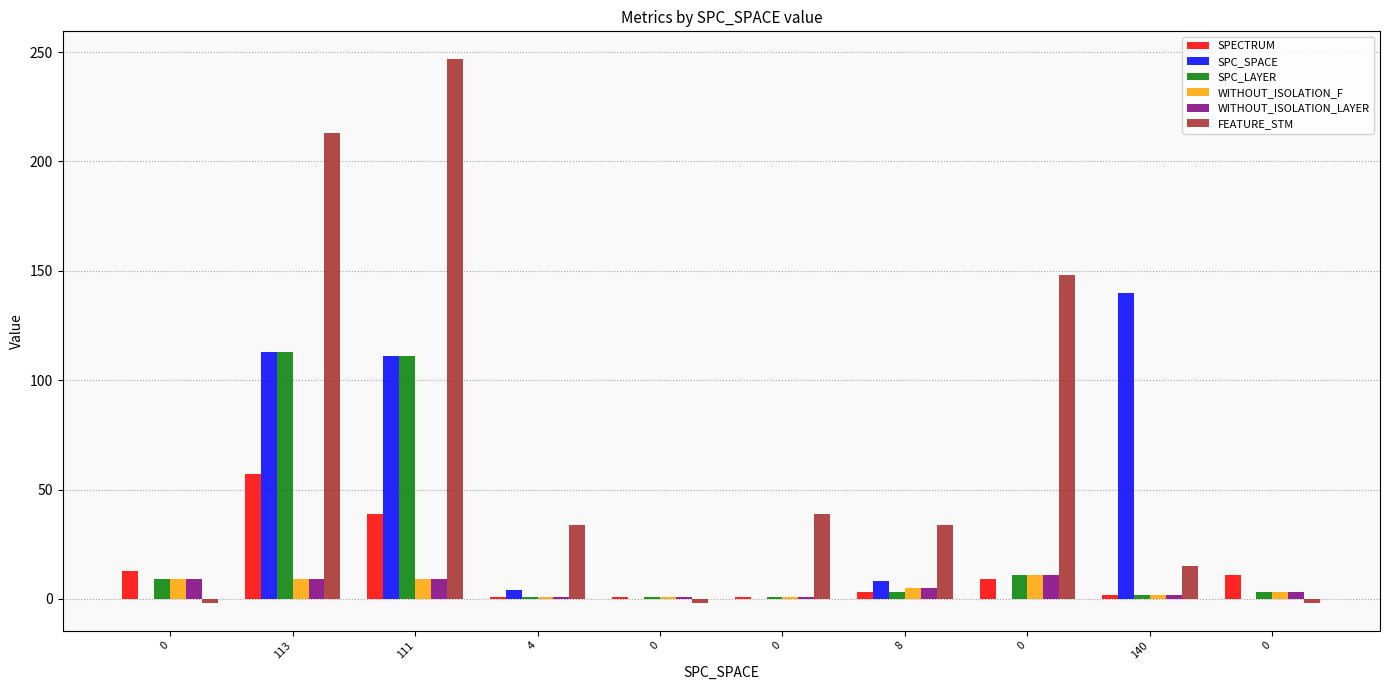

Which series has the largest total across all categories?

FEATURE_STM